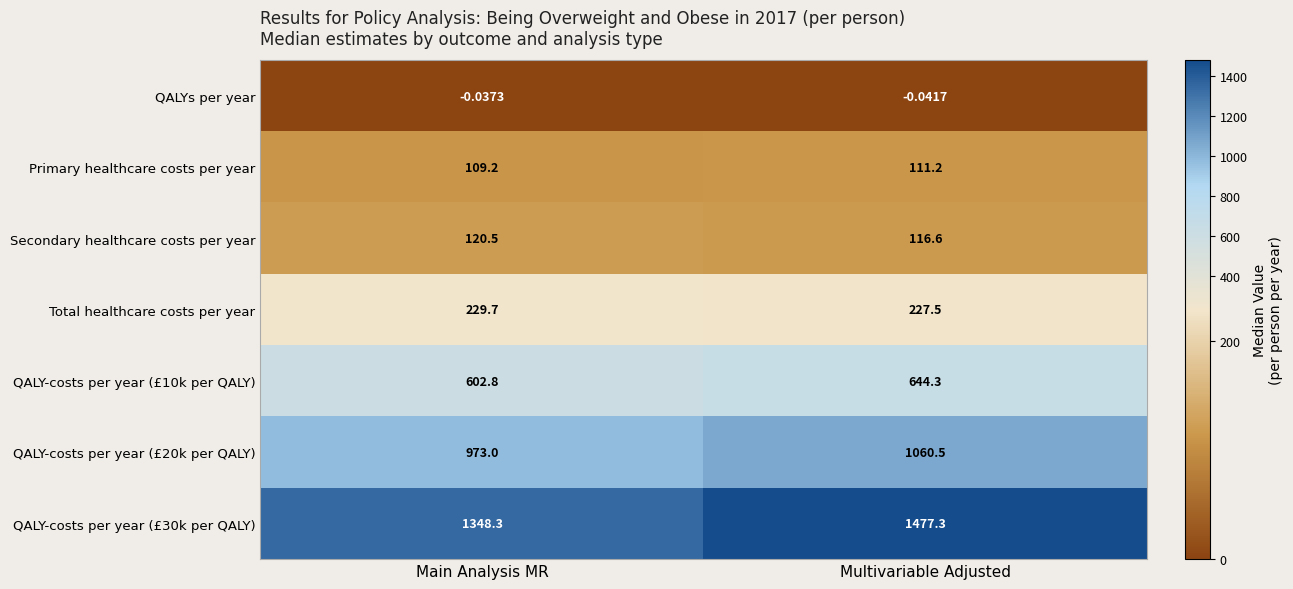

At which label does QALY-costs per year (£10k per QALY) first exceed 644?

Multivariable Adjusted